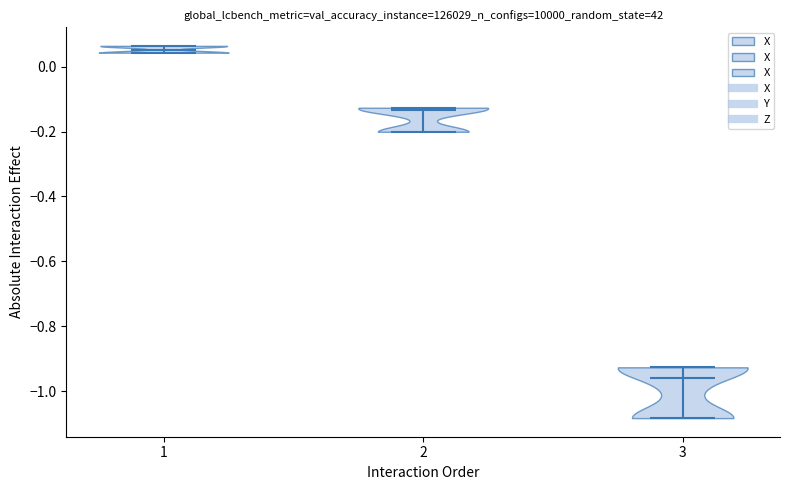

Reading left to right, read every violin against the y-axis: where its median line is, and the lowest and highest points it reaches. The values are not printed on the chart, so give them approximately, as read against the axis.

1: median line 0.06, lowest point 0.04, highest point 0.06
2: median line -0.14, lowest point -0.20, highest point -0.12
3: median line -0.96, lowest point -1.08, highest point -0.92